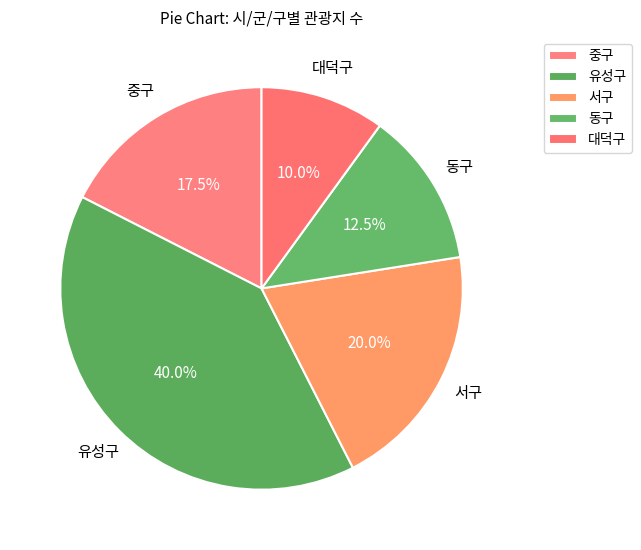

Rank the categories by value from highest to lowest.

유성구, 서구, 중구, 동구, 대덕구